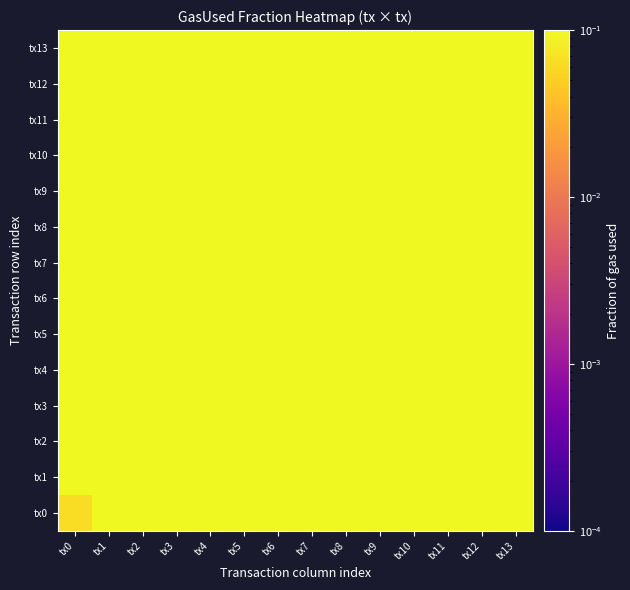

Rank the series at tx6 from highest to lowest value.

tx8, tx6, tx7, tx3, tx2, tx10, tx12, tx5, tx11, tx4, tx13, tx1, tx9, tx0